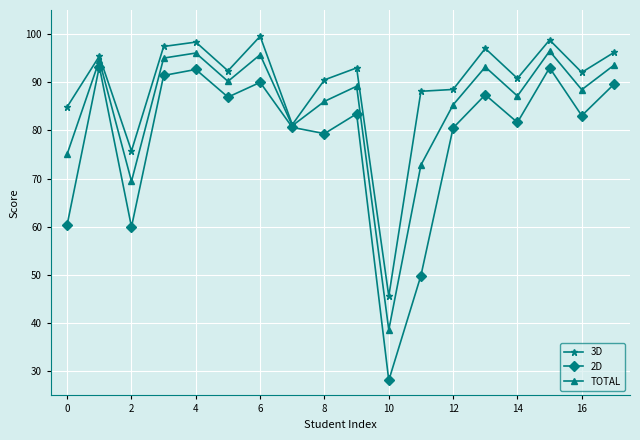

Rank the series by their average value, from highest to lowest.

3D, TOTAL, 2D